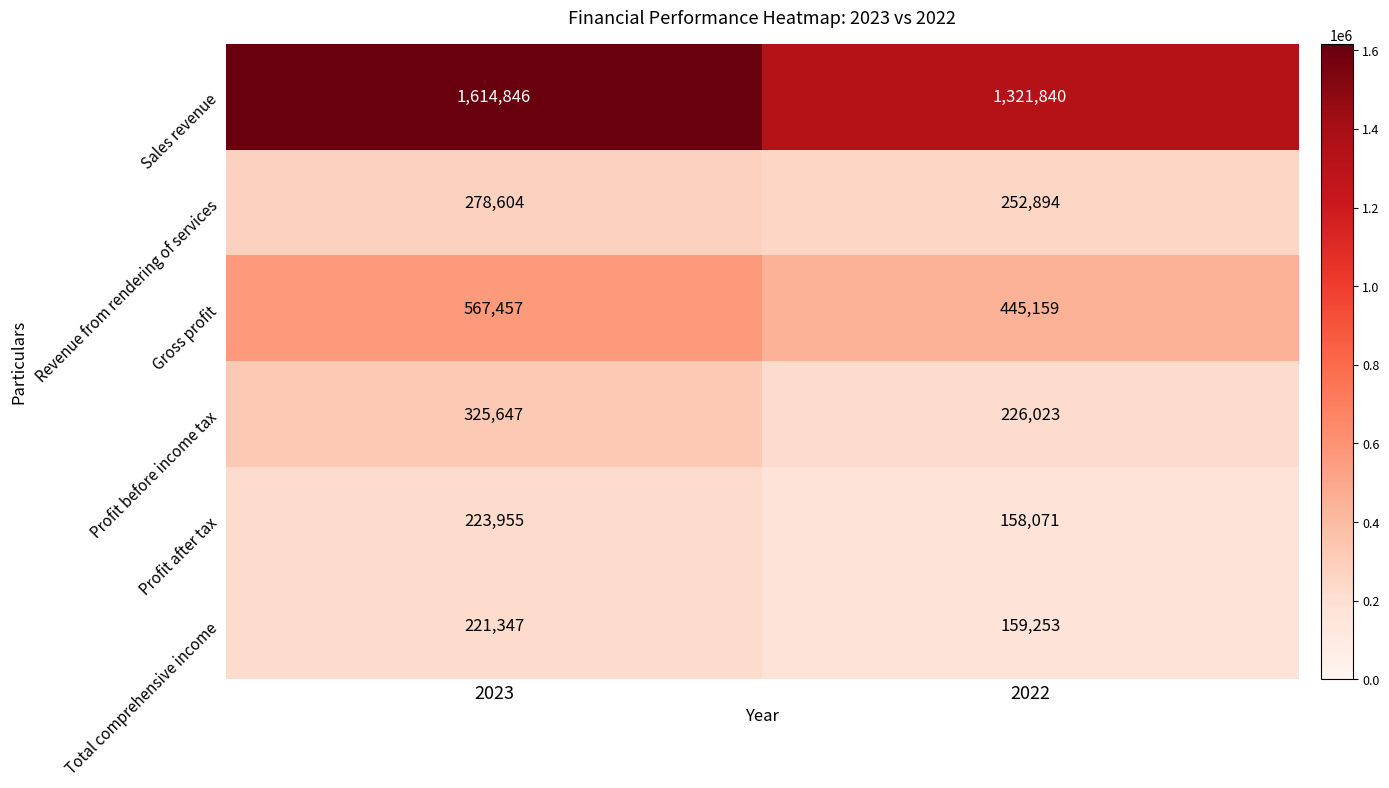

Reading right to left, extract all data points from this chart.

Sales revenue: 2022=1321840	2023=1614846
Revenue from rendering of services: 2022=252894	2023=278604
Gross profit: 2022=445159	2023=567457
Profit before income tax: 2022=226023	2023=325647
Profit after tax: 2022=158071	2023=223955
Total comprehensive income: 2022=159253	2023=221347